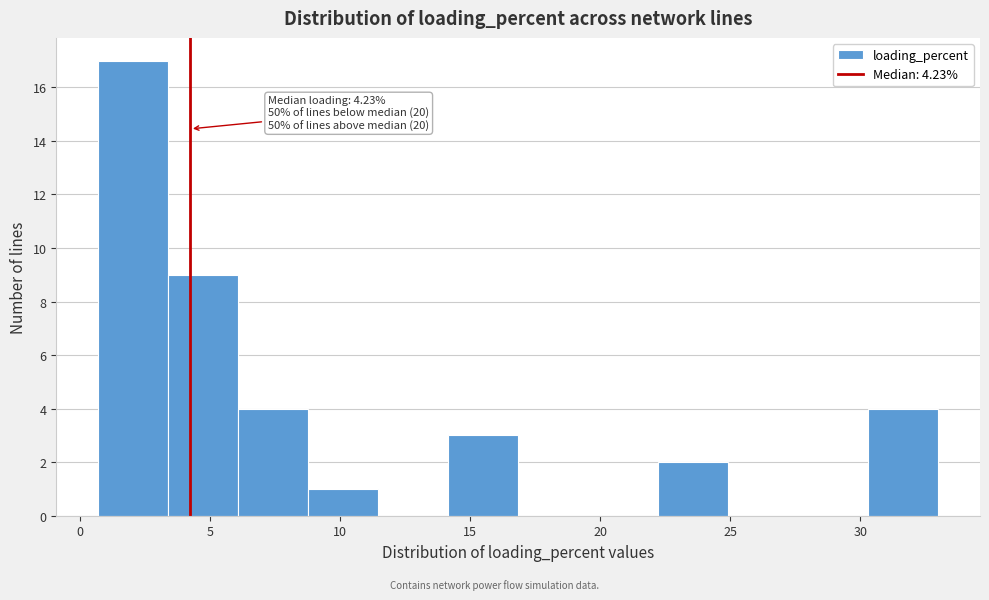

Over which range of the x-axis is the bar tallest?

0.5 to 3.5